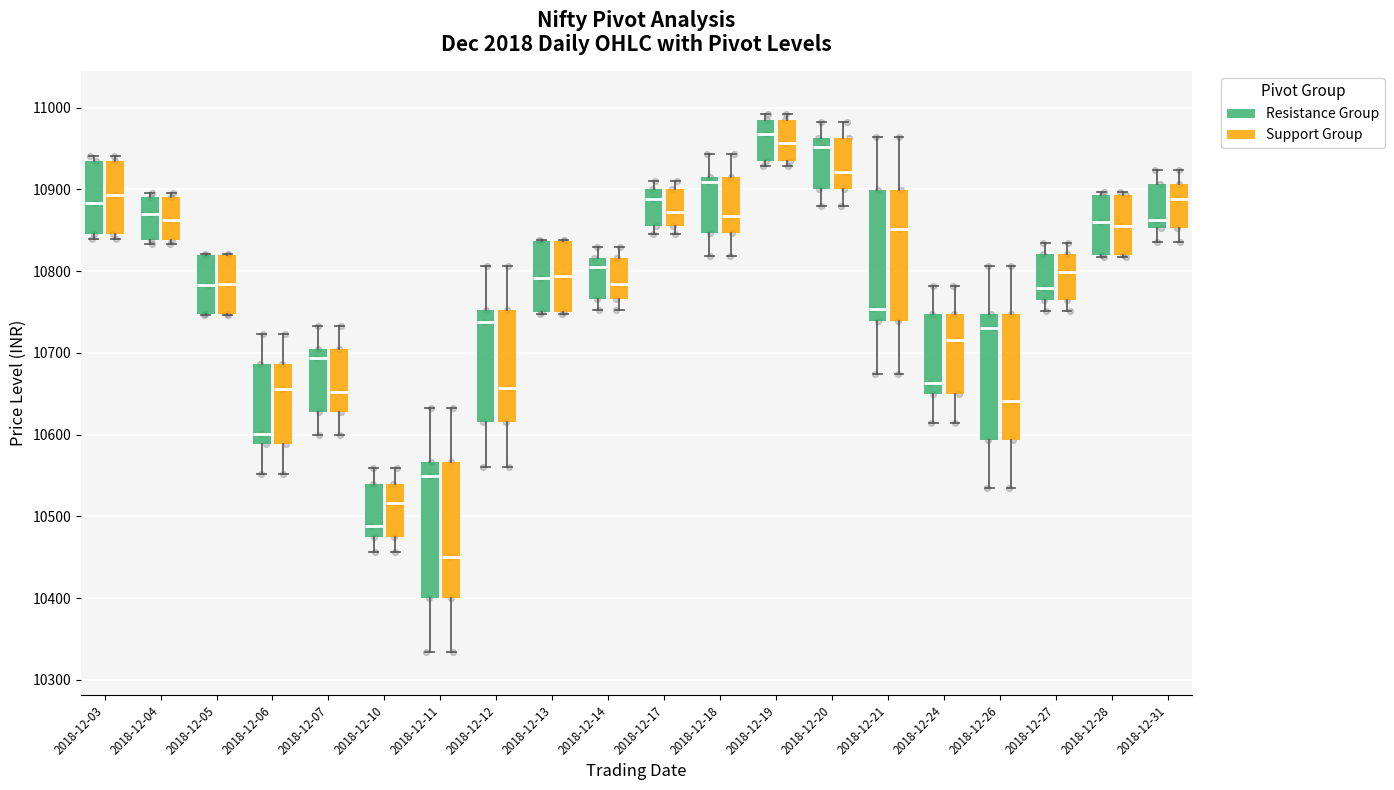

Which box's median line is the lowest?

2018-12-11 (Support Group)